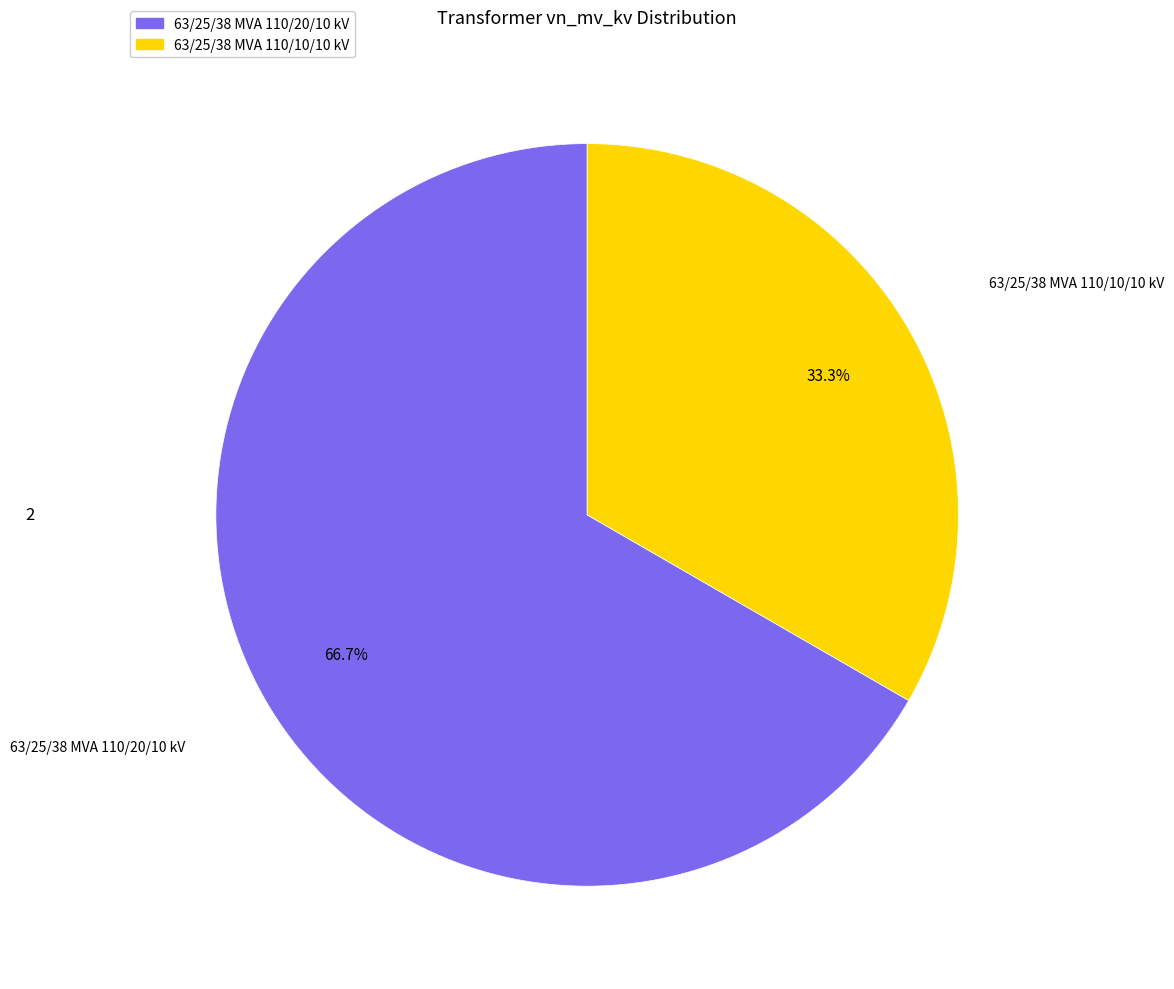

How much of the chart is everything except 63/25/38 MVA 110/10/10 kV?

66.7%